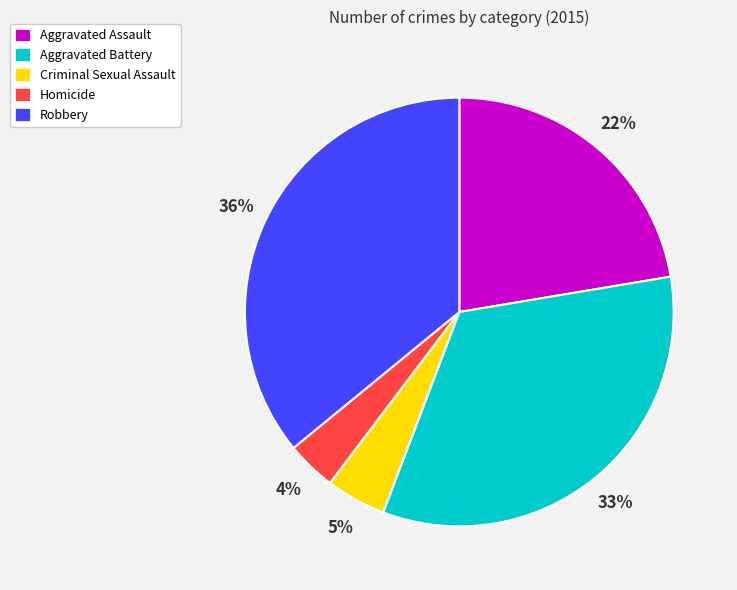

How many slices are in this pie chart?

5